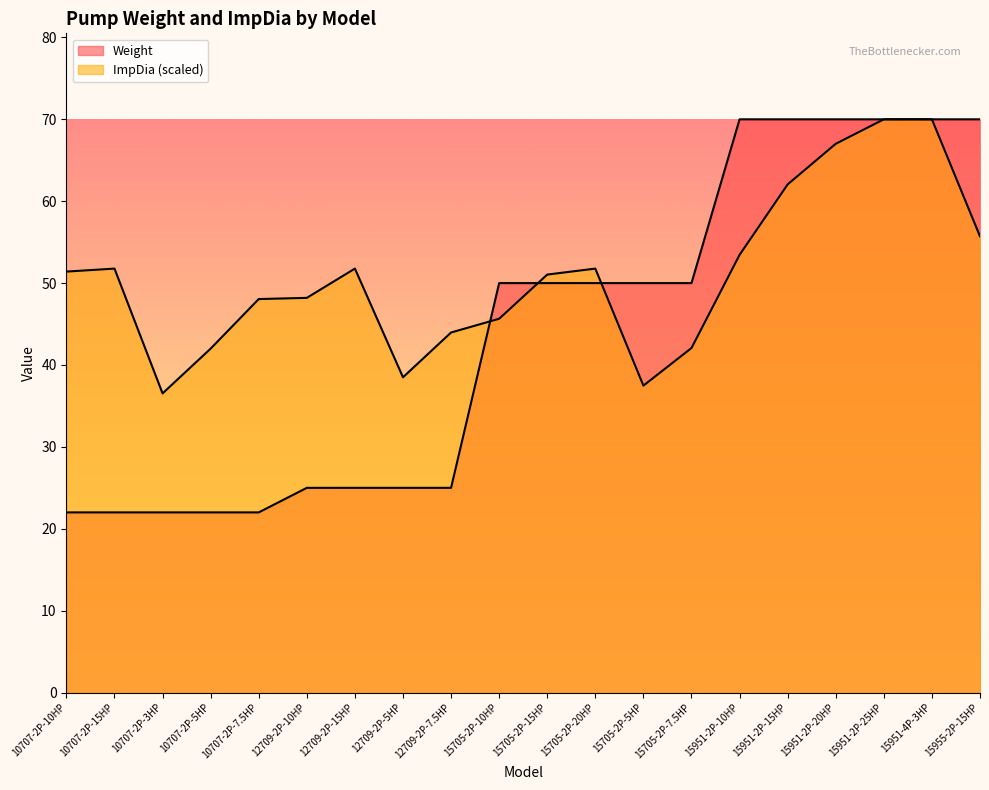

At how many categories does at least one series exceed 68?

6